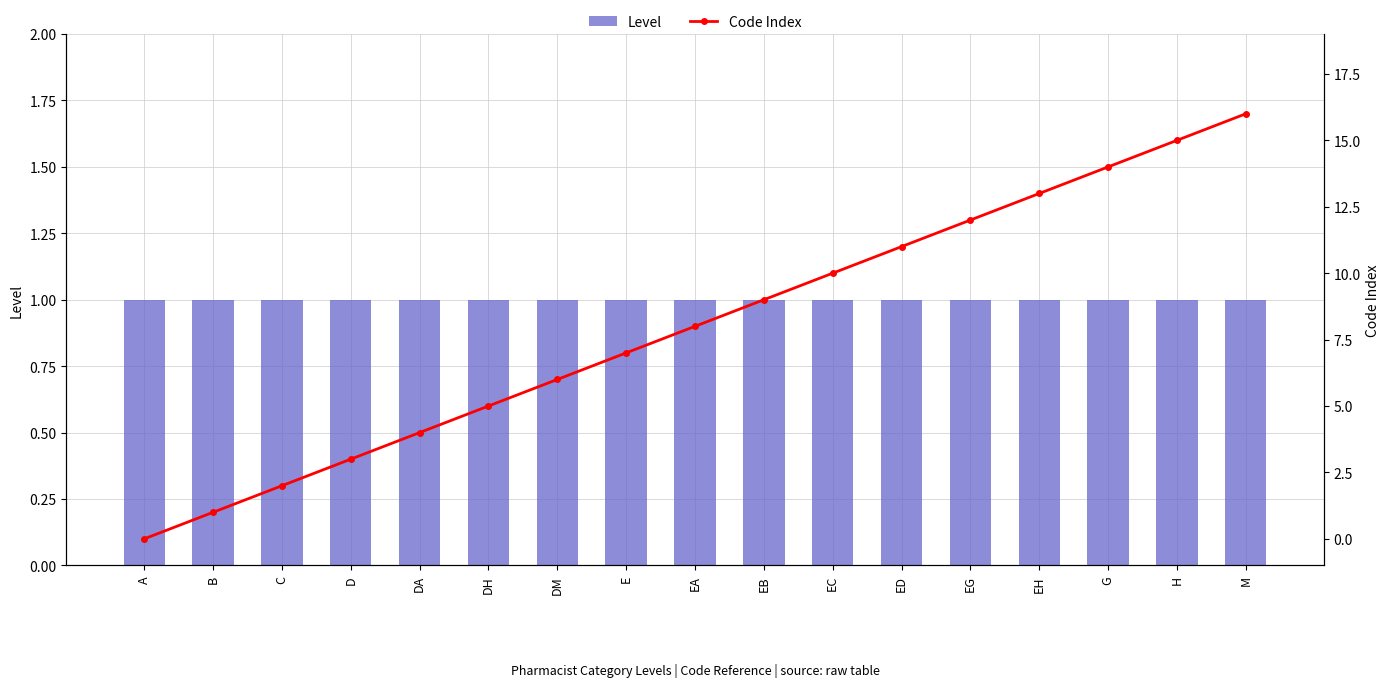

Reading left to right, transcribe all the data shown in this chart.

Level: 1	1	1	1	1	1	1	1	1	1	1	1	1	1	1	1	1
Code Index: 0	1	2	3	4	5	6	7	8	9	10	11	12	13	14	15	16